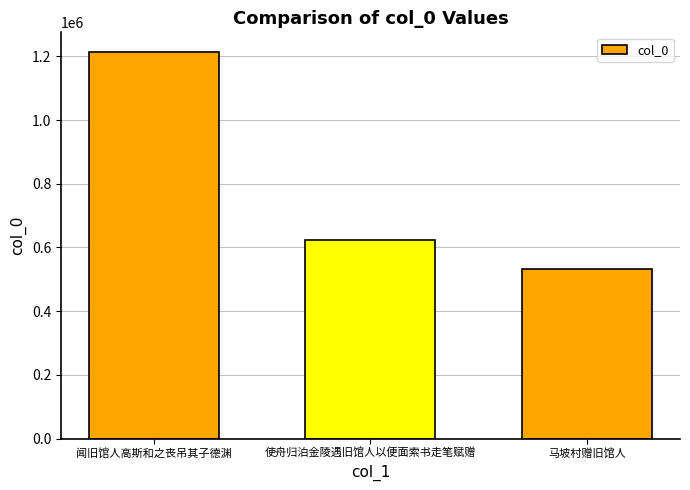

What is the greatest value displayed?

1214527